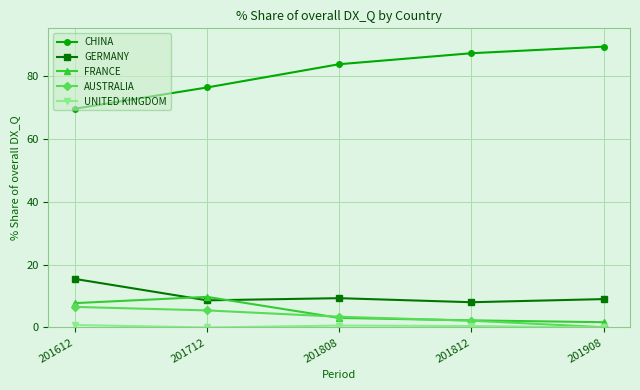

What is the difference between the CHINA values at 201908 and 201812?

2.1